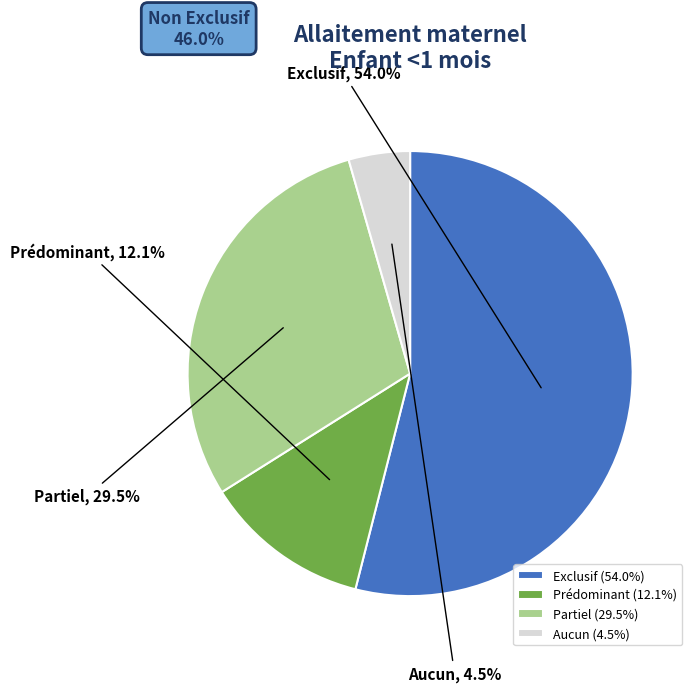

True or false: Partiel accounts for 41% of the total.

False